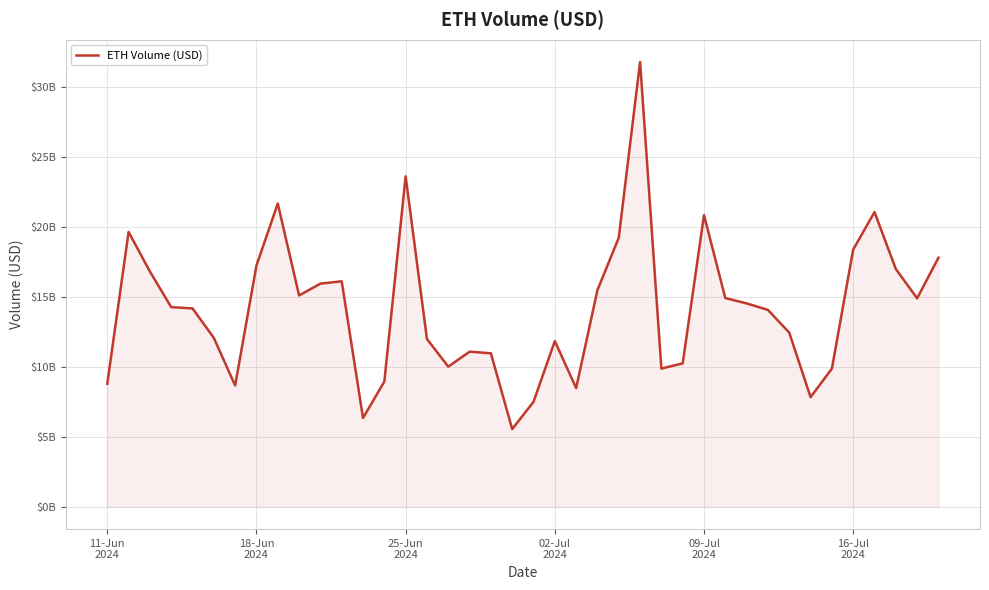

What is the difference between the maximum and second lowest values?

25412540058.3